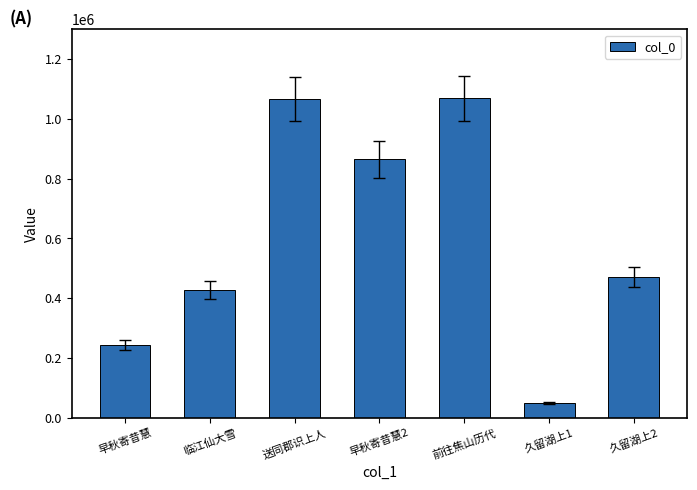

Is it true that the value at 送同郡识上人 is 1577743?

False